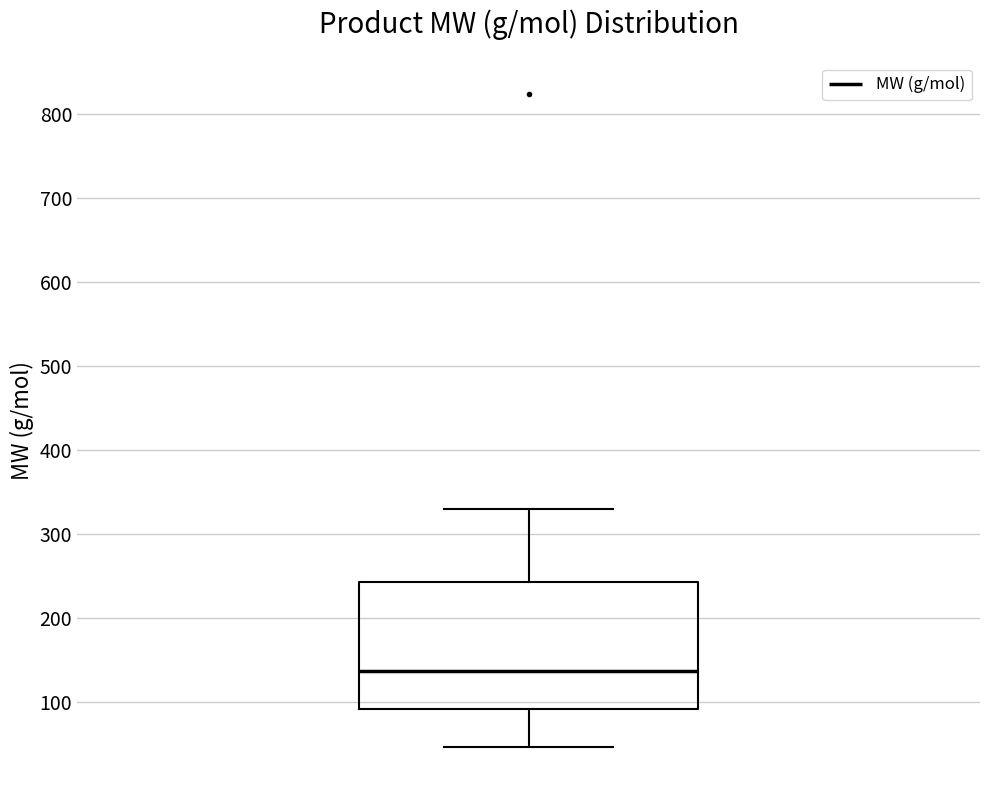

Read this box plot against the y-axis: the position of the median line, the range covered by the box, and the ends of both whiskers. The values are not printed on the chart, so give them approximately, as read against the axis.

median 140, box 90 to 240, whiskers 50 to 330